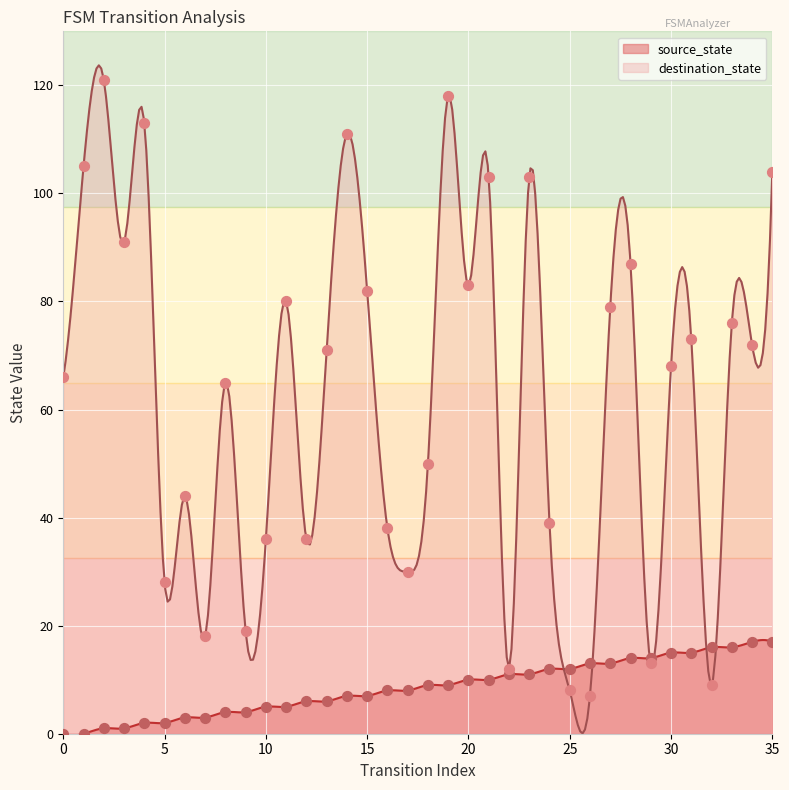

At which category is the sum across all series the highest?

19